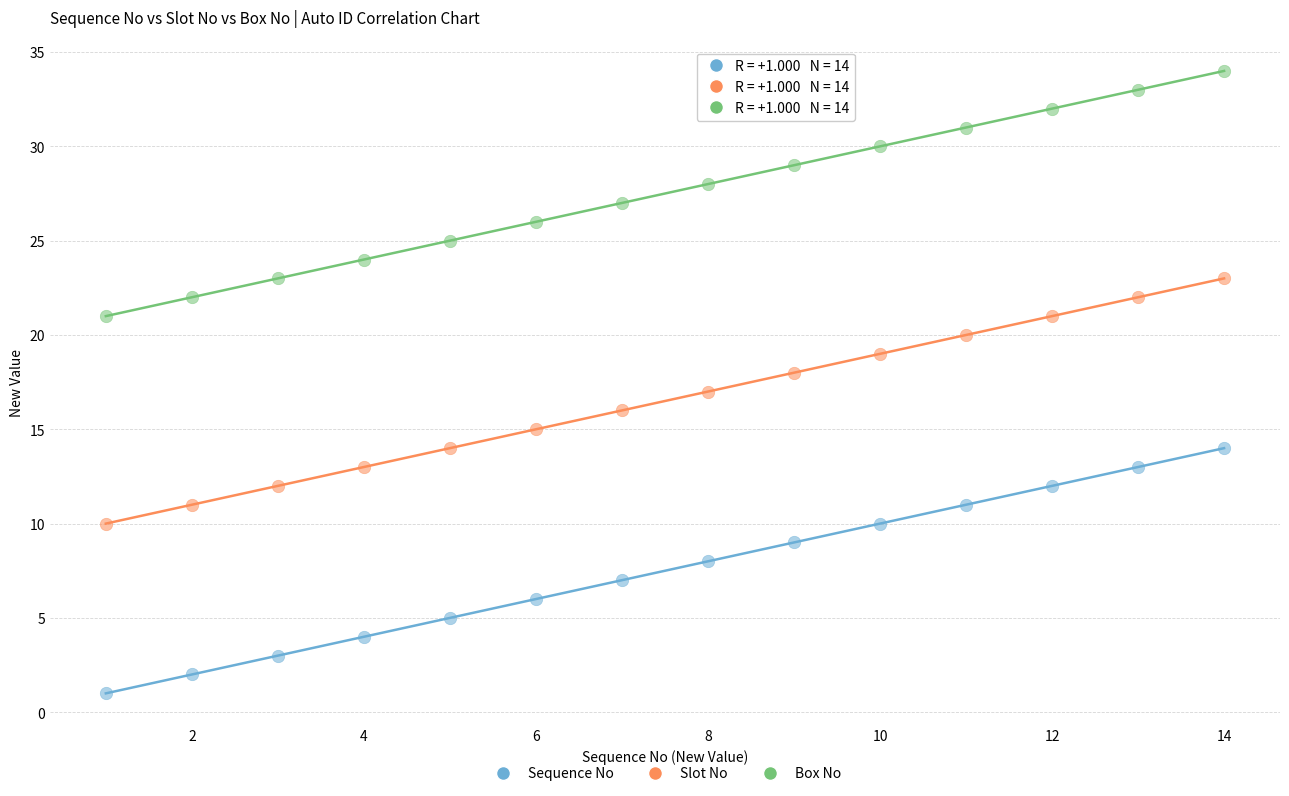

Across all data points, what is the range of X values (max minus min)?

13